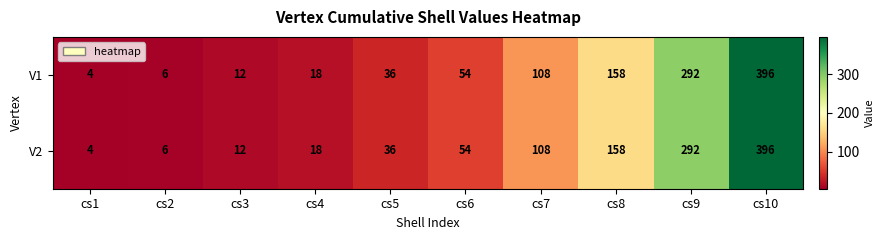

At which label does V1 reach its peak?

cs10